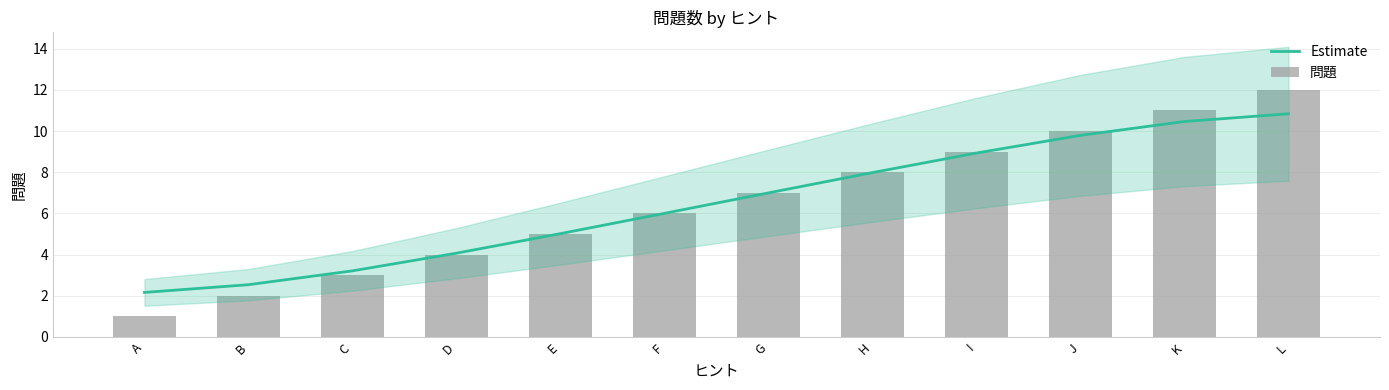

At which category is the sum across all series the highest?

L